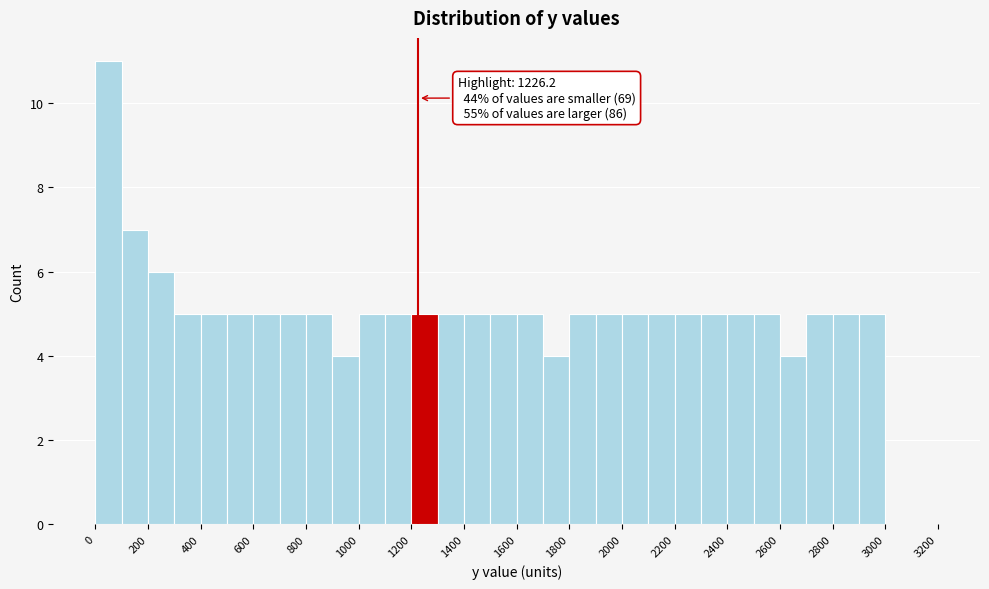

Over which range of the x-axis is the bar tallest?

0 to 100